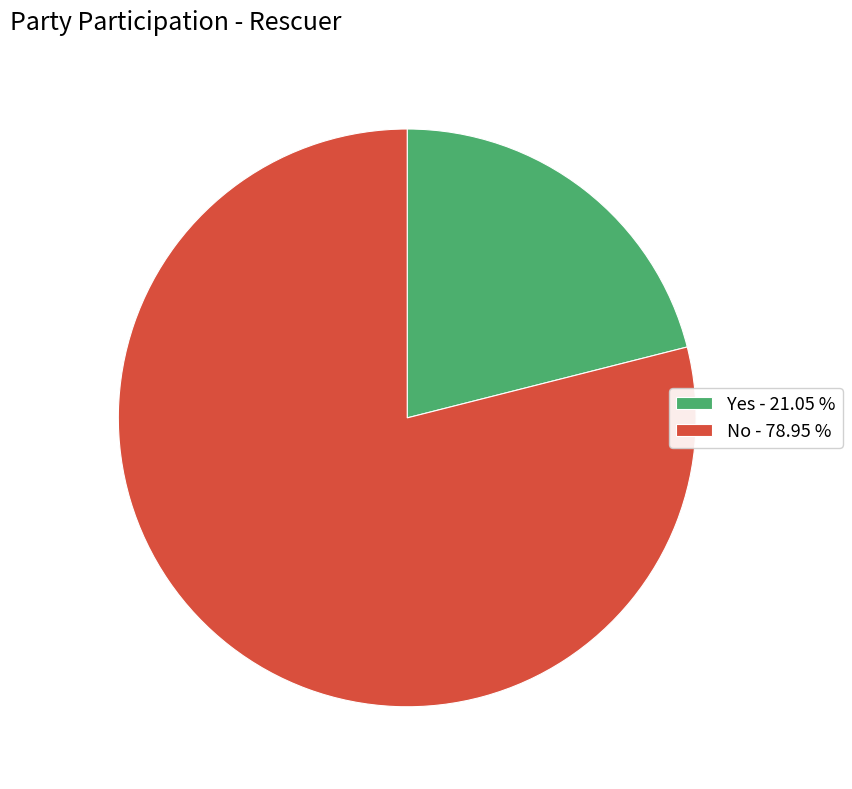

What is the largest slice in the pie chart?

No